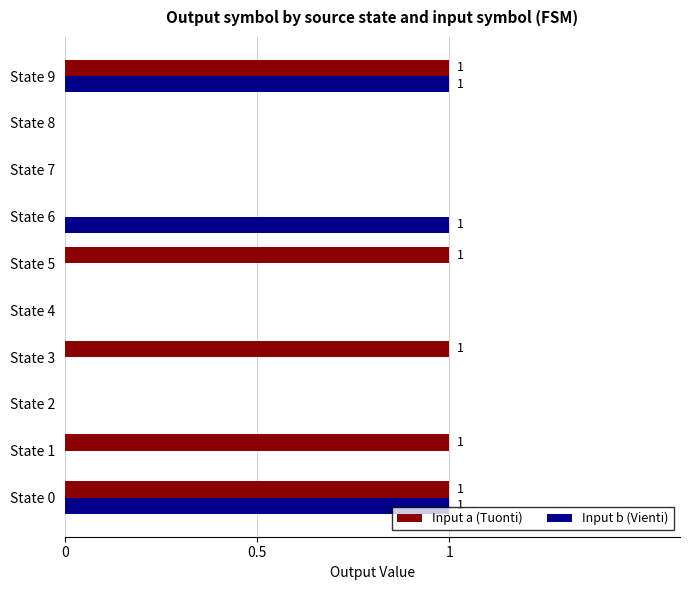

The Input b (Vienti) series shows 1 at State 6. True or false?

True